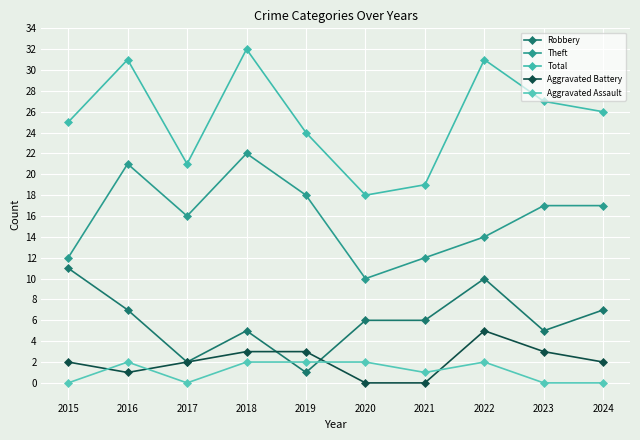

Count the number of categories in the chart.

10